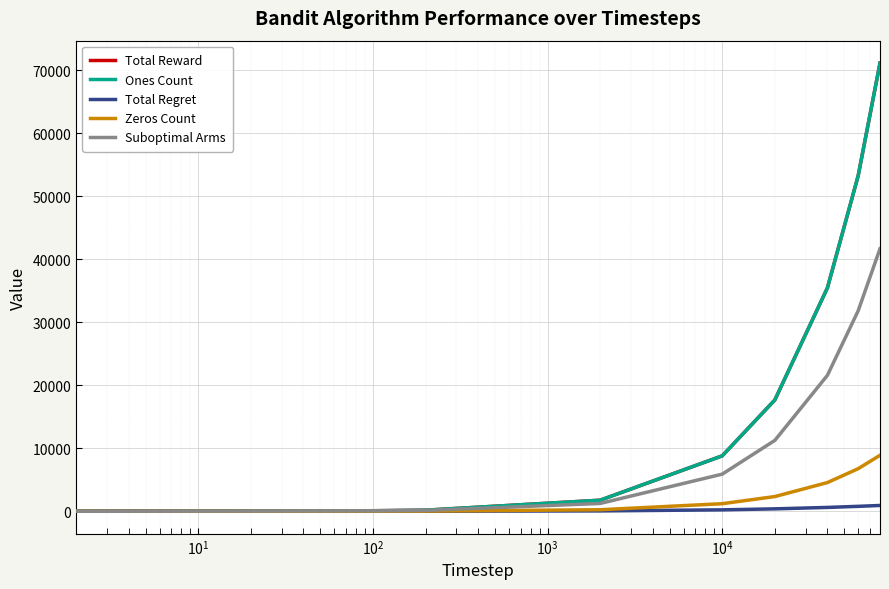

Does the chart have visible grid lines?

Yes